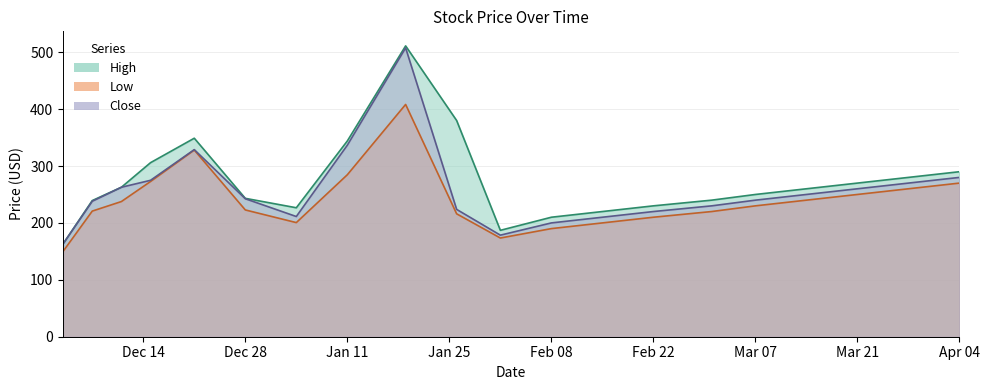

Rank the series at 12/3/15 from lowest to highest value.

Low, High, Close